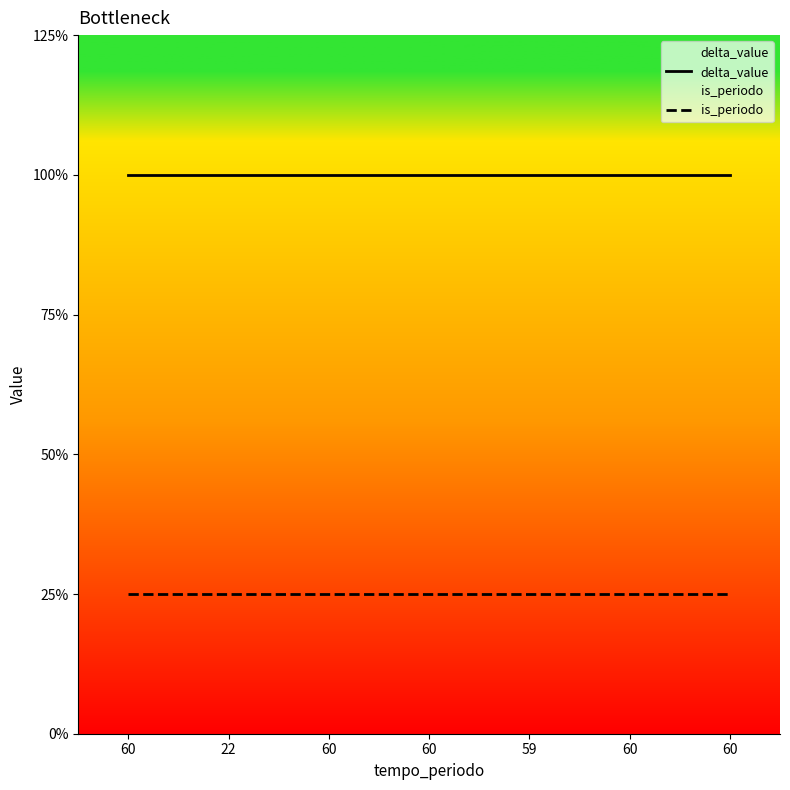

Which series has the largest range (max minus min)?

delta_value